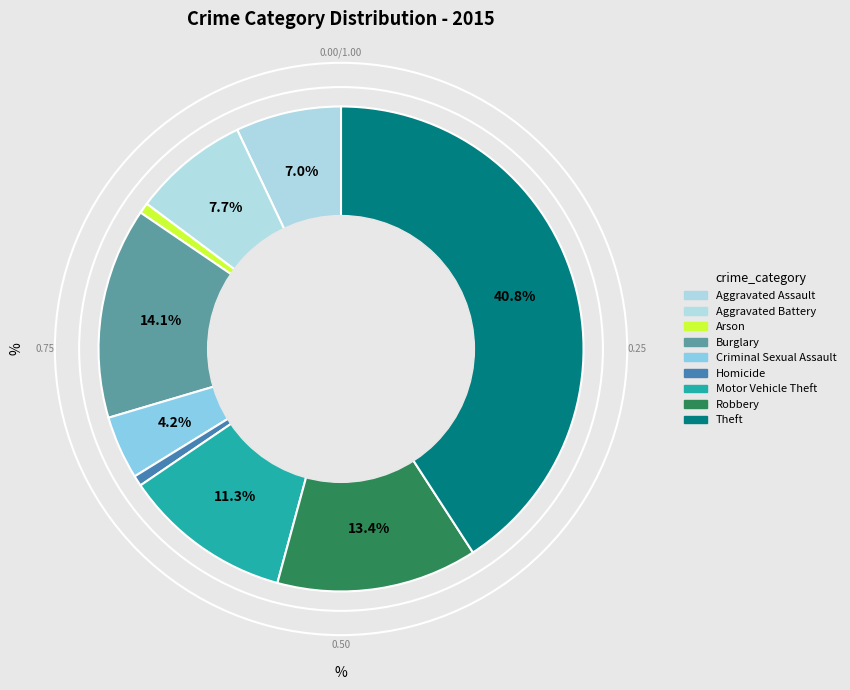

How many slices are in this pie chart?

9